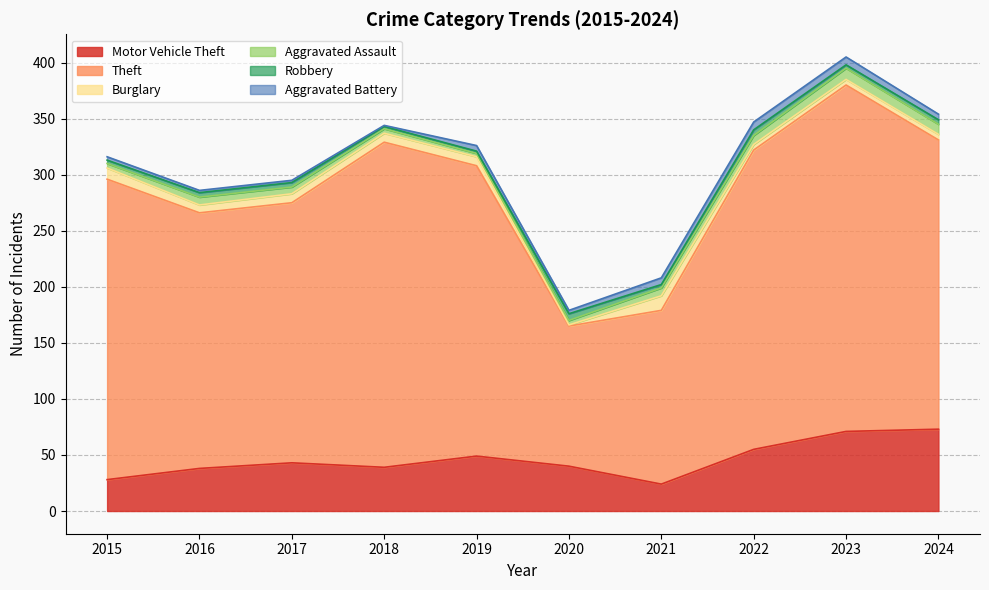

How many interior local peaks does the Theft series have?

2